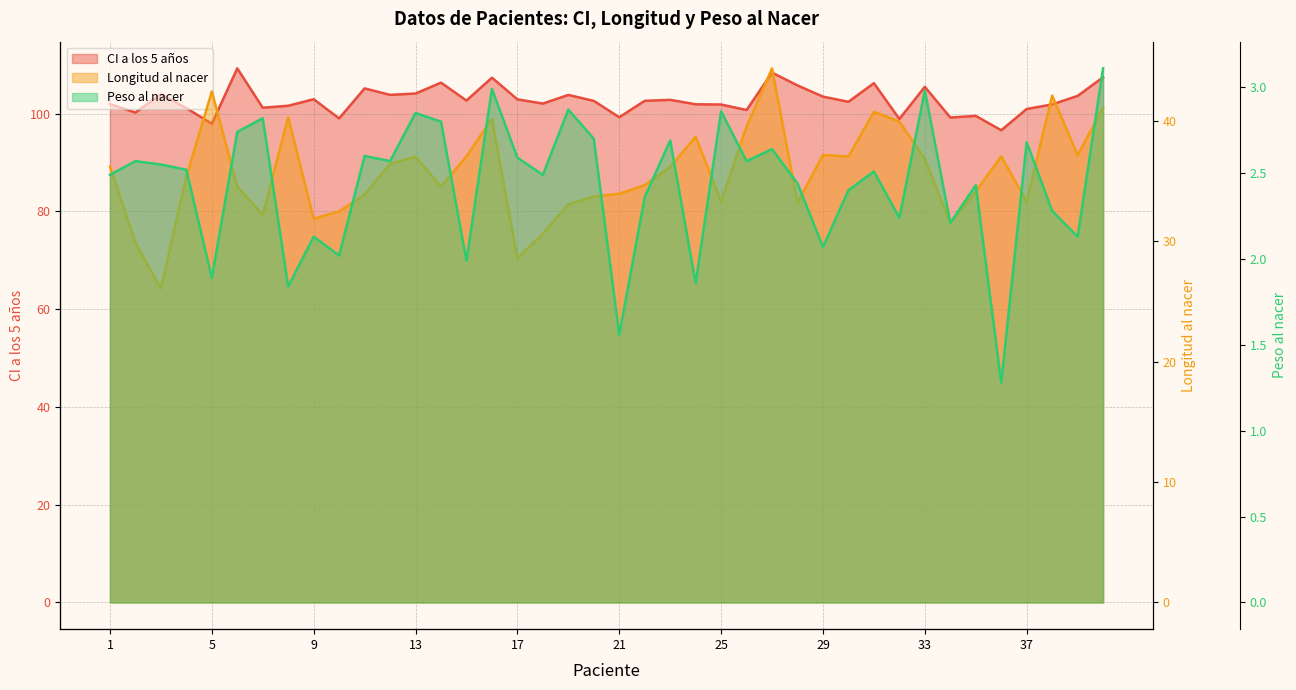

Rank the series by their maximum value, from highest to lowest.

CI a los 5 años, Longitud al nacer, Peso al nacer